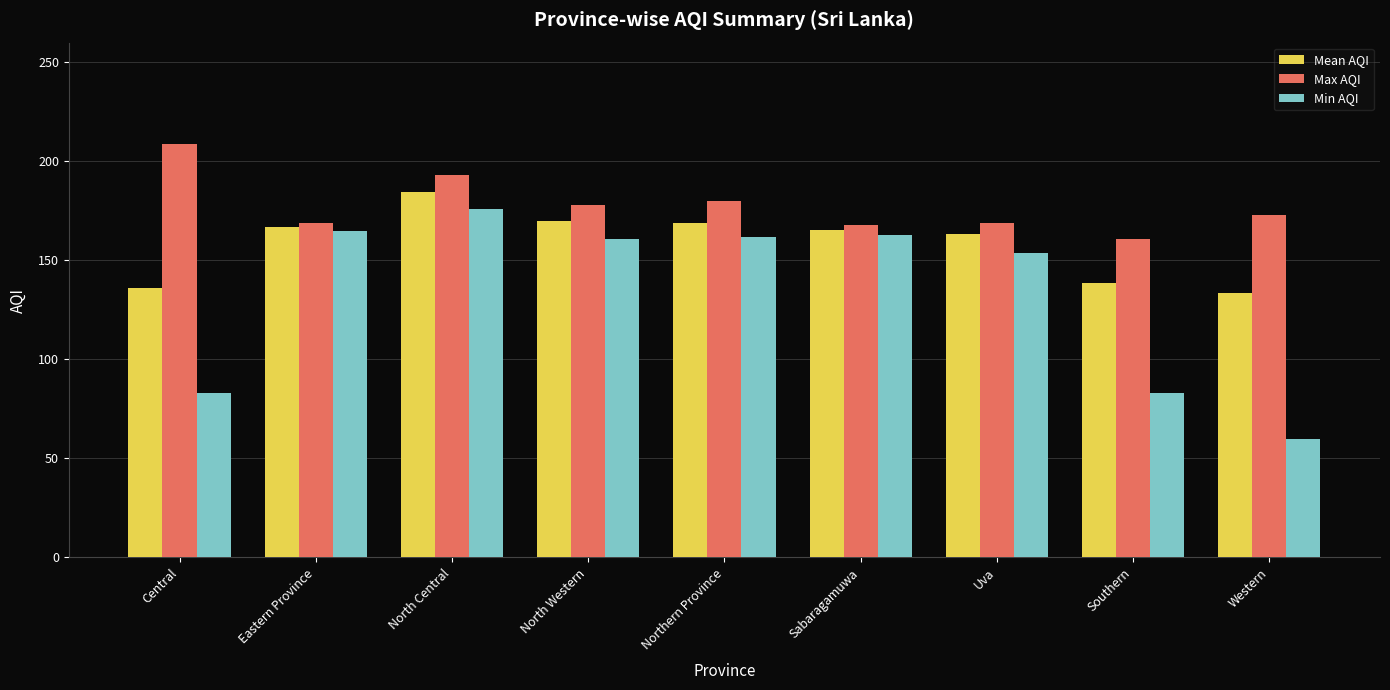

Which category has the lowest value across all series?

Western